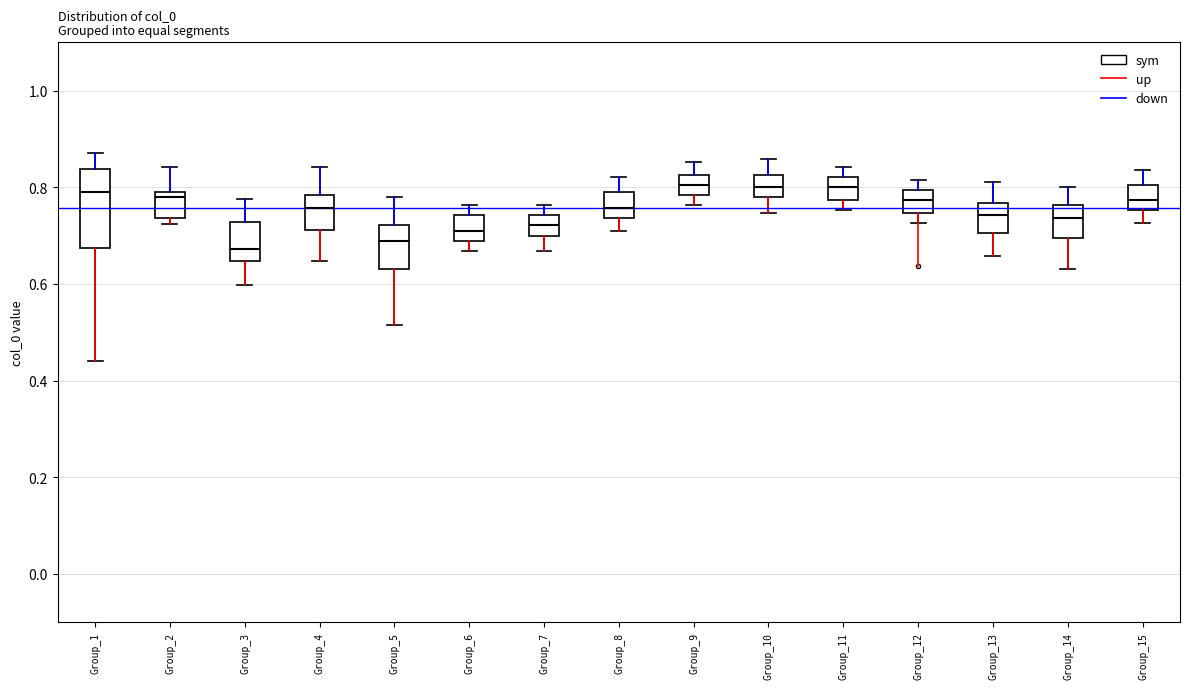

Where is the upper edge of the box for Group_13 on the y-axis? The values are not printed on the chart, so give them approximately, as read against the axis.

0.76